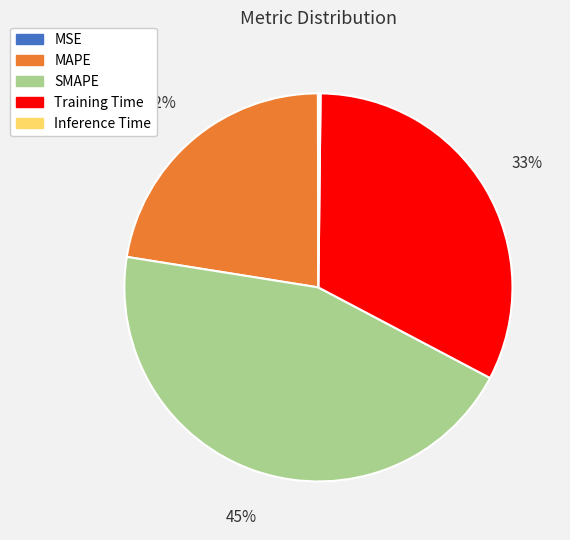

The Training Time slice represents 45% of the pie. True or false?

False